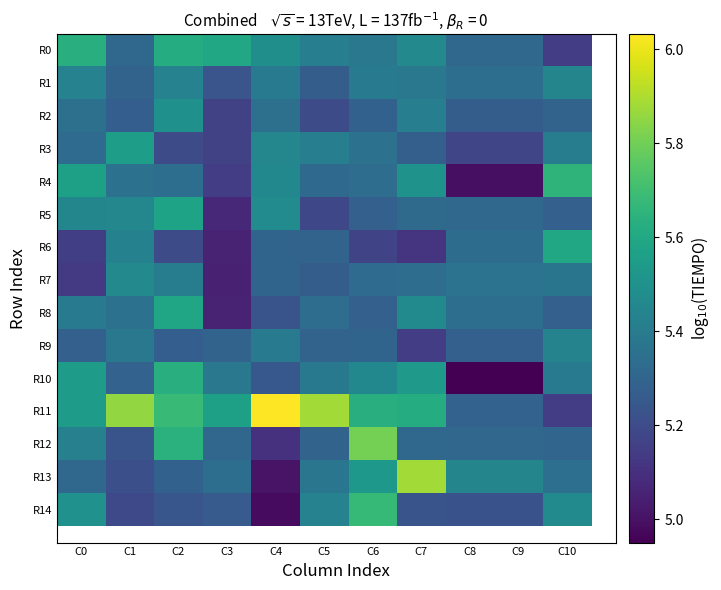

Rank the categories by R11 value from lowest to highest.

C10, C8, C9, C0, C3, C7, C6, C2, C1, C5, C4